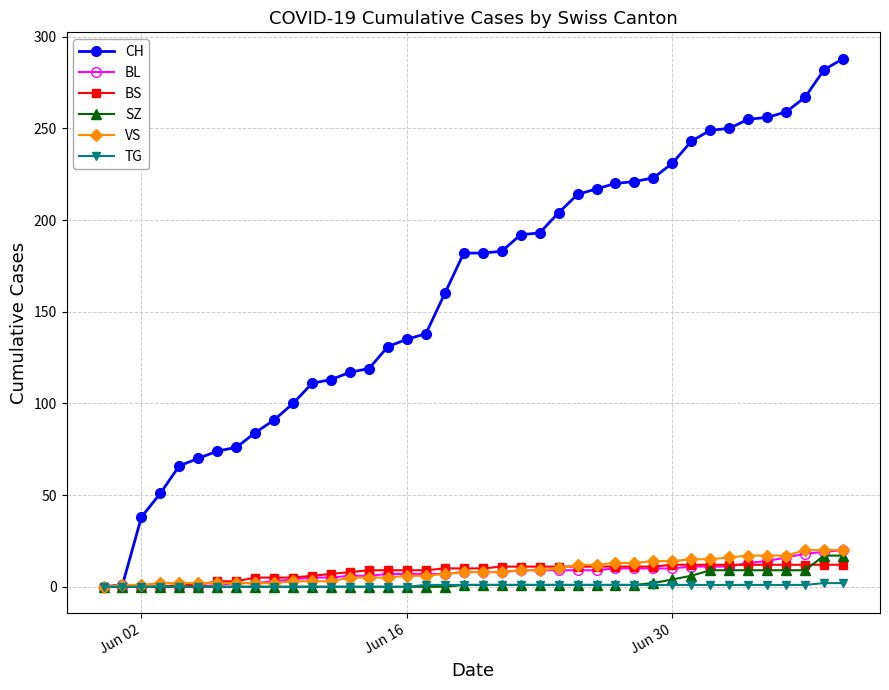

What is the greatest value displayed?

288